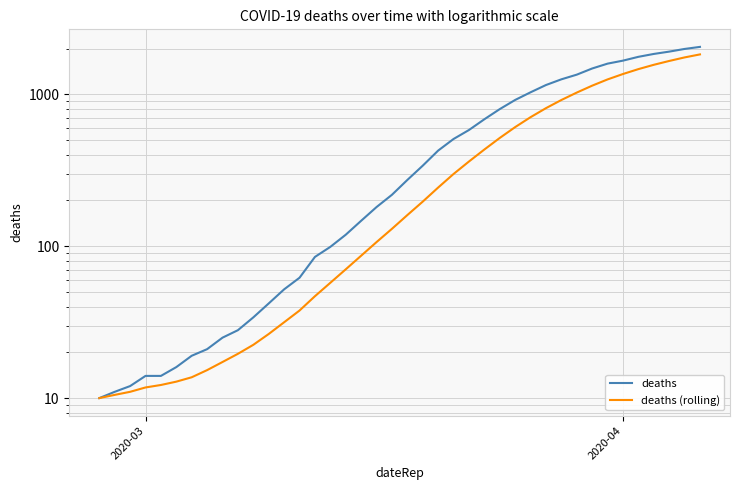

Reading left to right, list all the values displayed in this chart.

deaths: 10.0	11.0	12.0	14.0	14.0	16.0	19.0	21.0	25.0	28.0	34.0	42.0	52.0	62.0	85.0	99.0	119.0	147.0	181.0	218.0	273.0	339.0	426.0	508.0	582.0	685.0	799.0	918.0	1031.0	1151.0	1255.0	1347.0	1479.0	1592.0	1666.0	1765.0	1844.0	1910.0	1989.0	2052.0
deaths (rolling): 10.0	10.5	11.0	11.8	12.2	12.8	13.7	15.3	17.3	19.6	22.4	26.4	31.6	37.7	46.9	57.4	70.4	86.6	106.4	130.1	160.3	196.6	243.3	298.9	361.0	433.0	516.0	608.1	707.0	810.6	917.3	1026.6	1140.0	1253.3	1360.1	1465.0	1564.0	1657.6	1749.3	1831.1